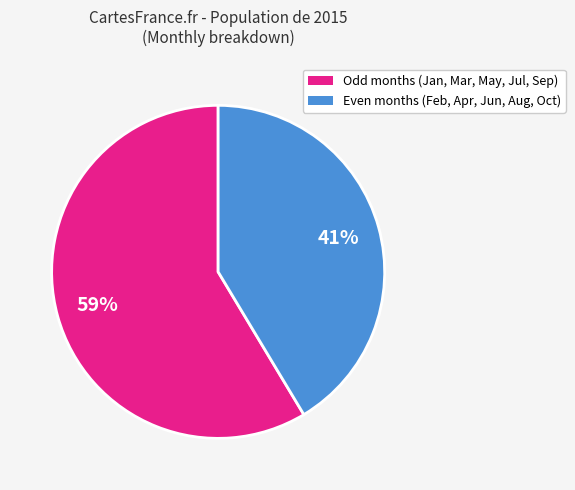

To the nearest percent, what is the average slice percentage?

50%